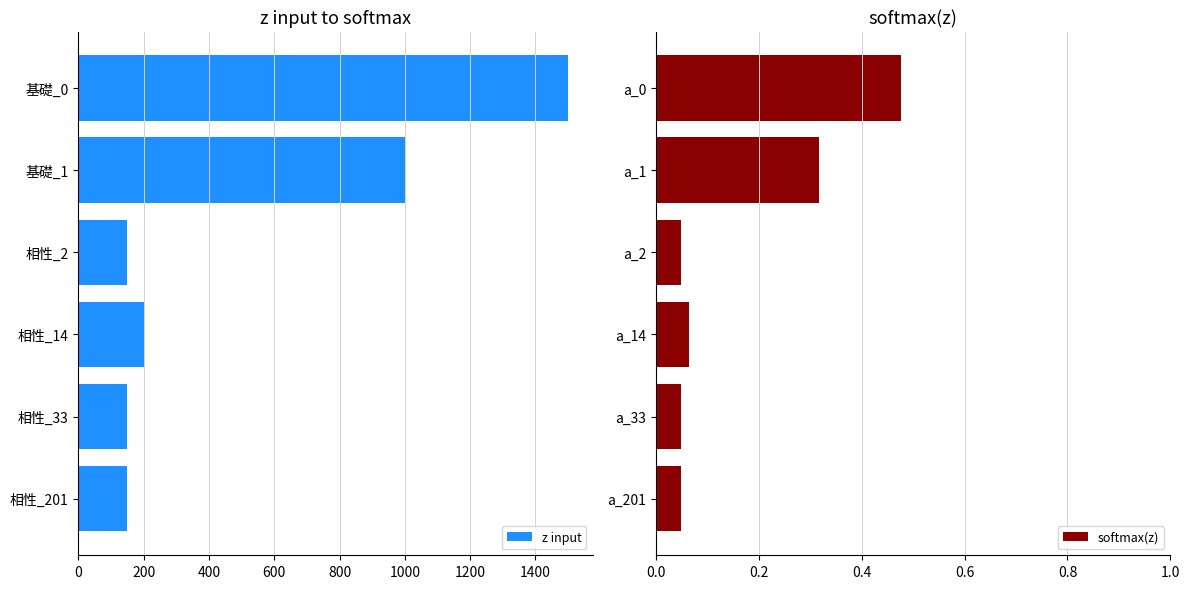

Is it true that z input equals 1500 at 基礎_0?

True